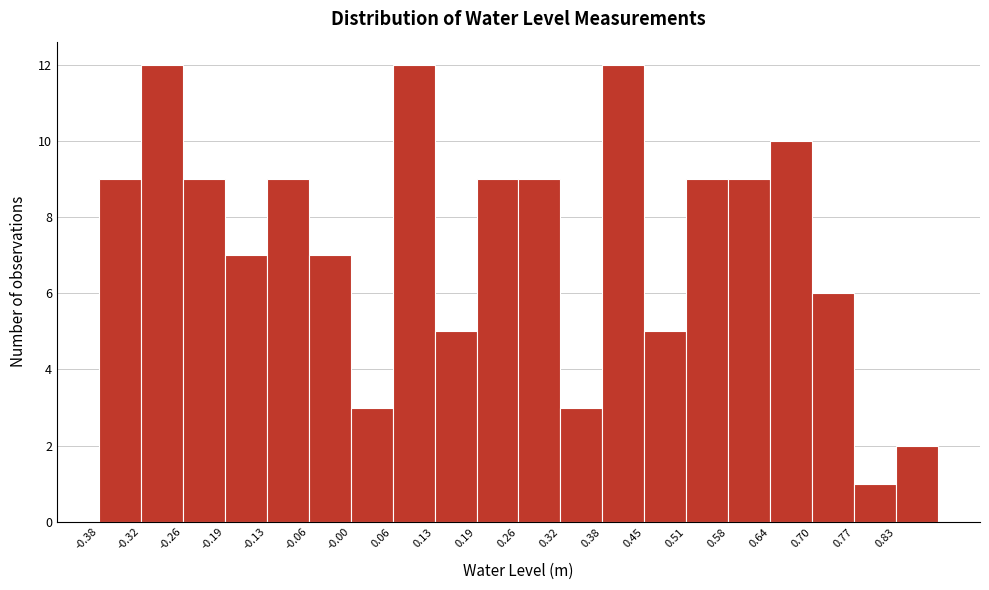

How tall is the bar that spans 0.58 to 0.64 on the x-axis? Neither the bar edges nor the heights are printed on the chart, so give them approximately, as read against the axes.

9